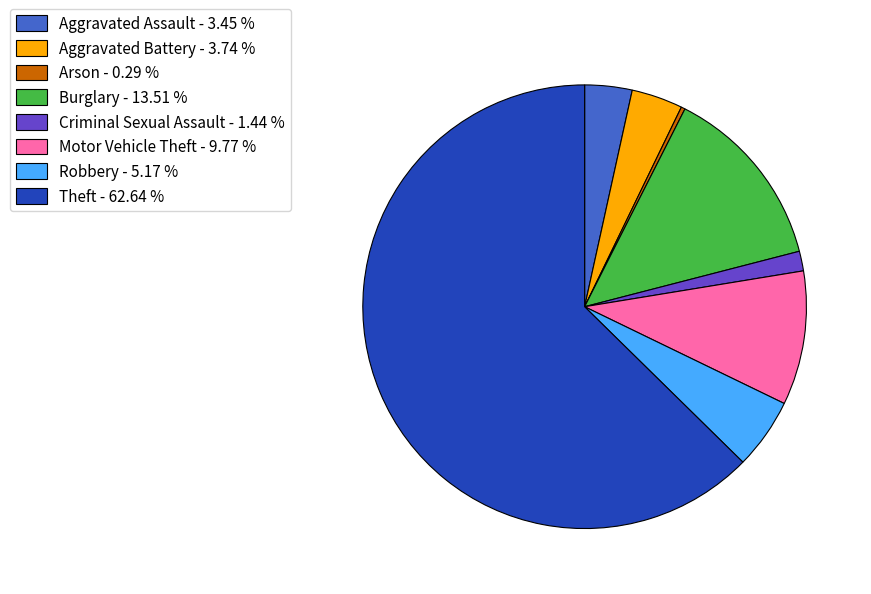

Is it true that Motor Vehicle Theft is 10% of the pie?

True